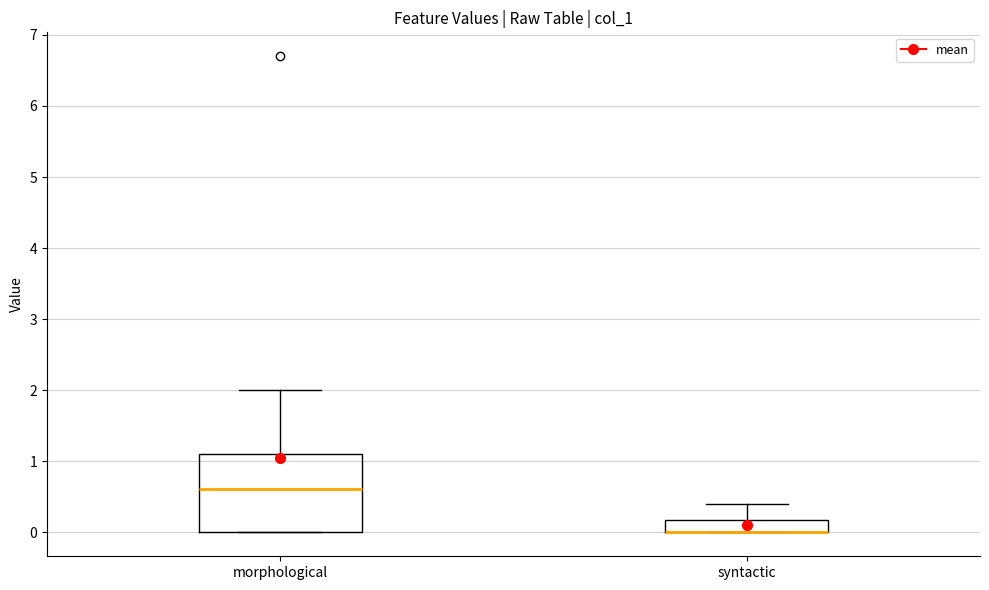

Comparing the boxes themselves (not the whiskers), which one is the tallest?

morphological